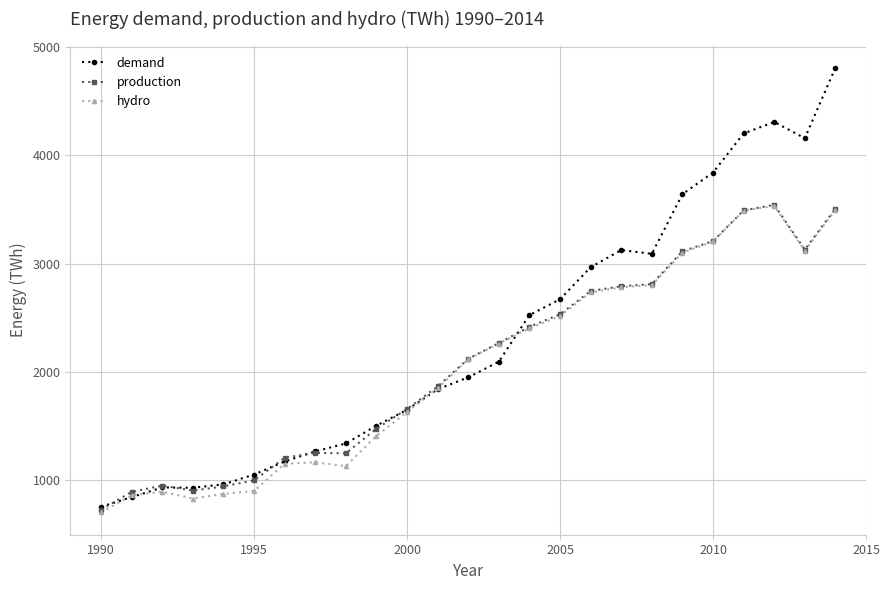

What is the maximum value for production?

3543.0